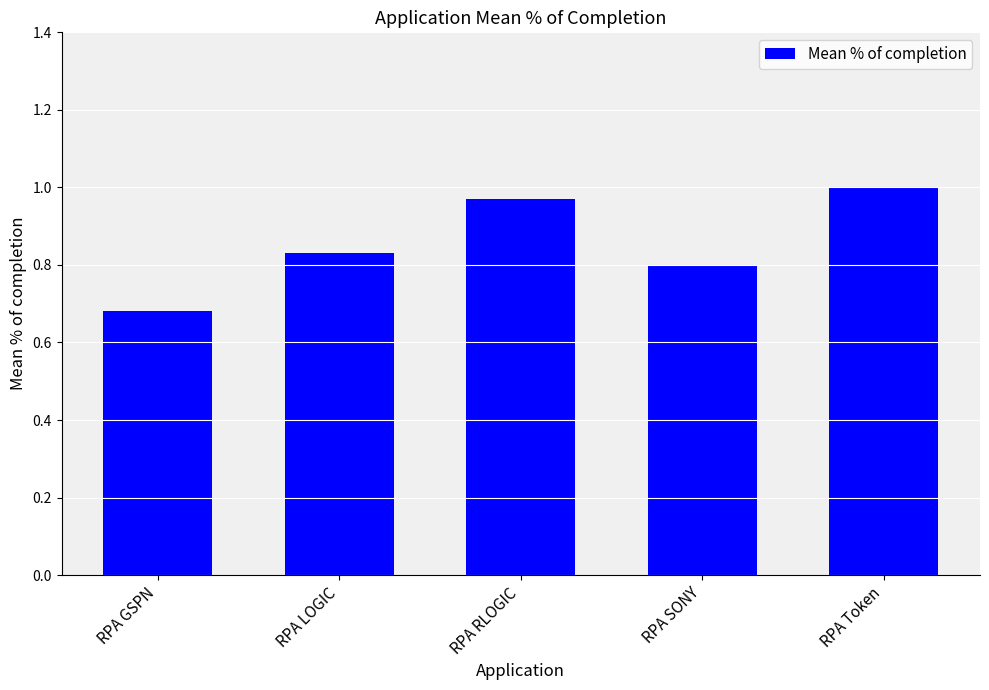

Does the chart contain any negative values?

No